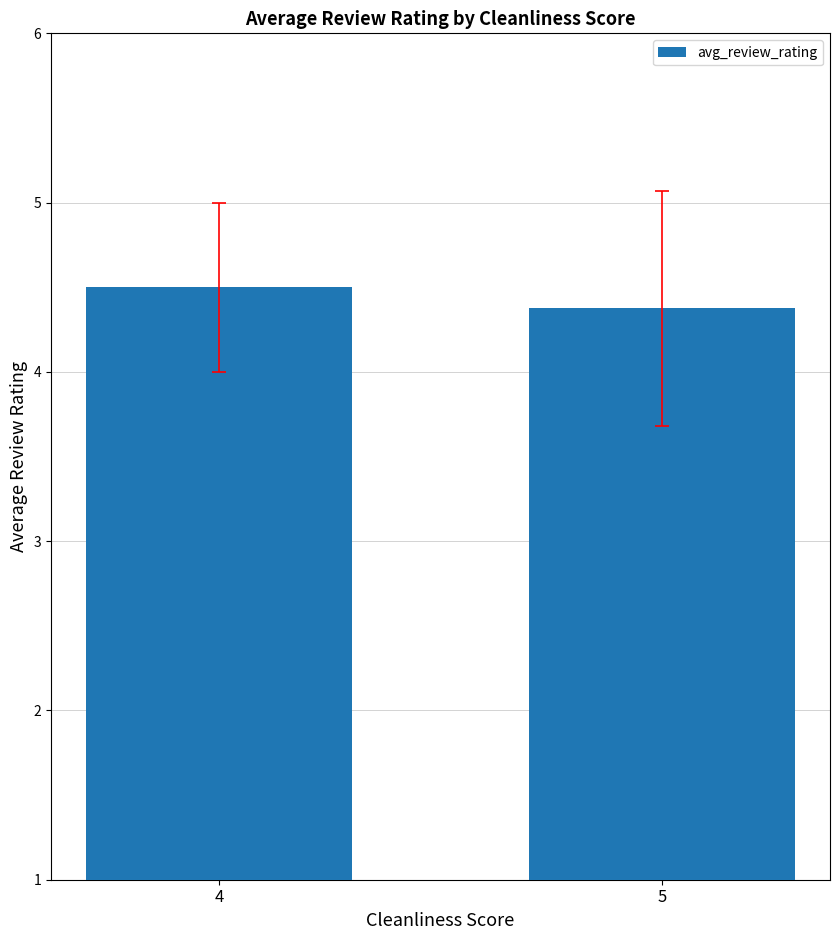

The chart shows a value of 2.0 at 4. True or false?

False